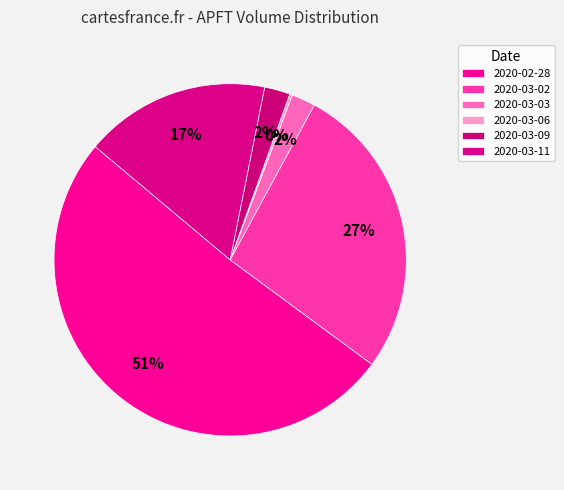

How many segments does this pie chart have?

6